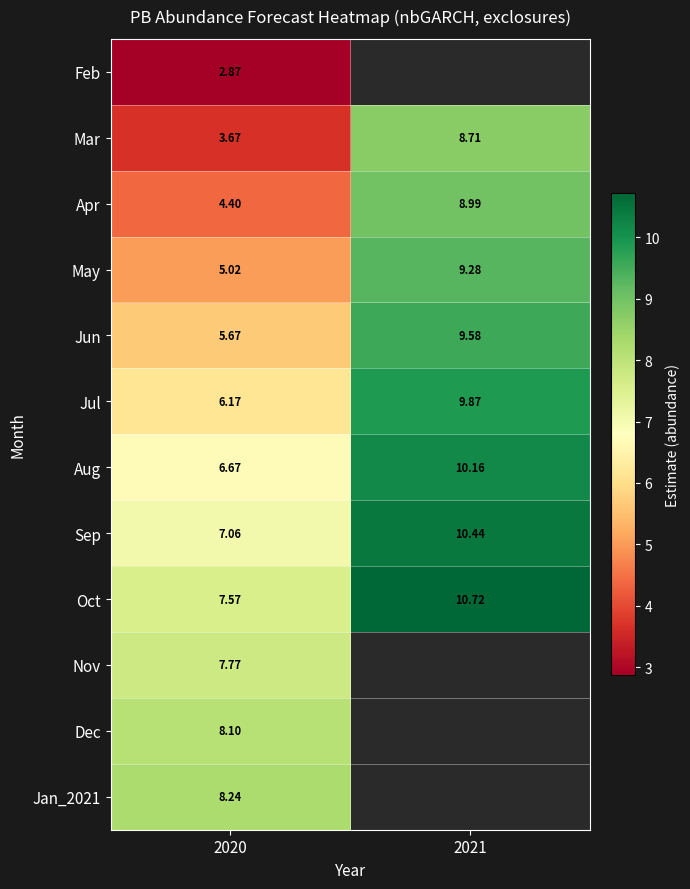

Is the value of Jul at 2021 greater than the value of May at 2021?

Yes